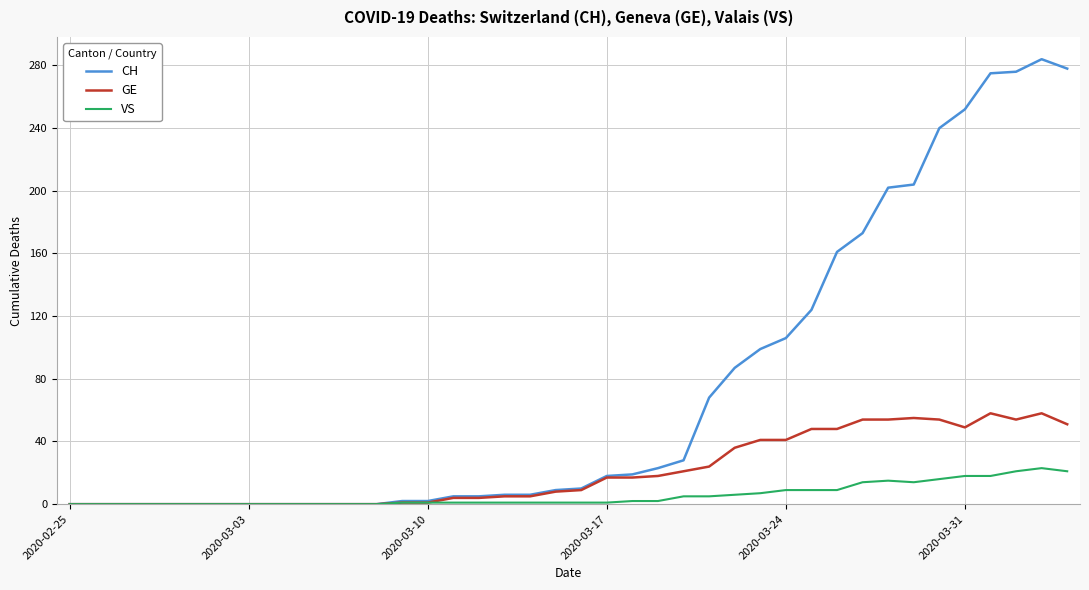

Which series has the largest range (max minus min)?

CH